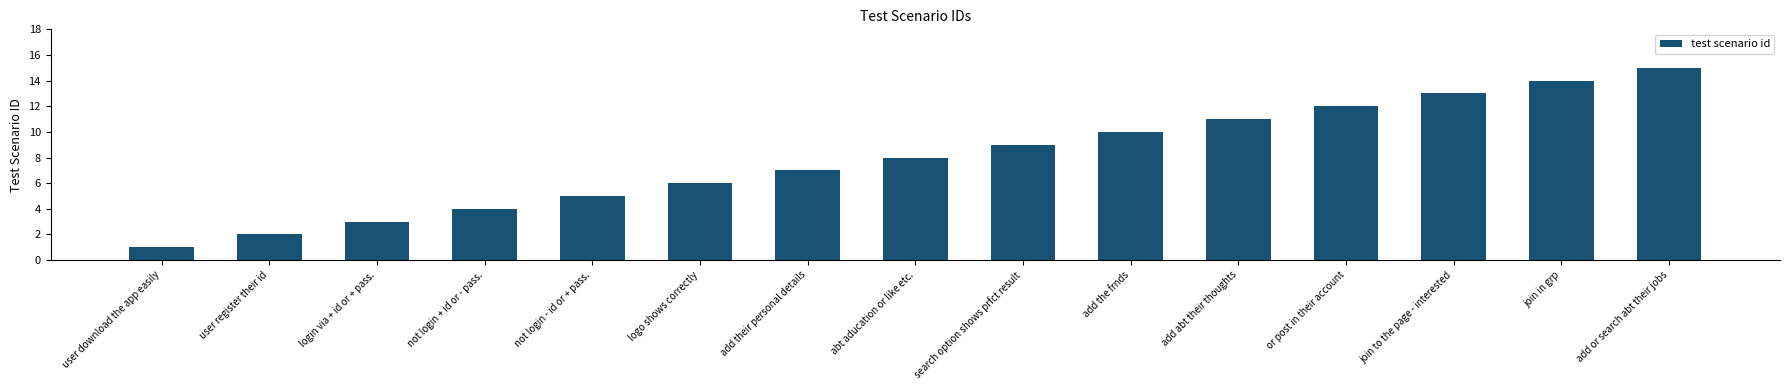

What is the difference between the values at add their personal details and search option shows prfct result?

2